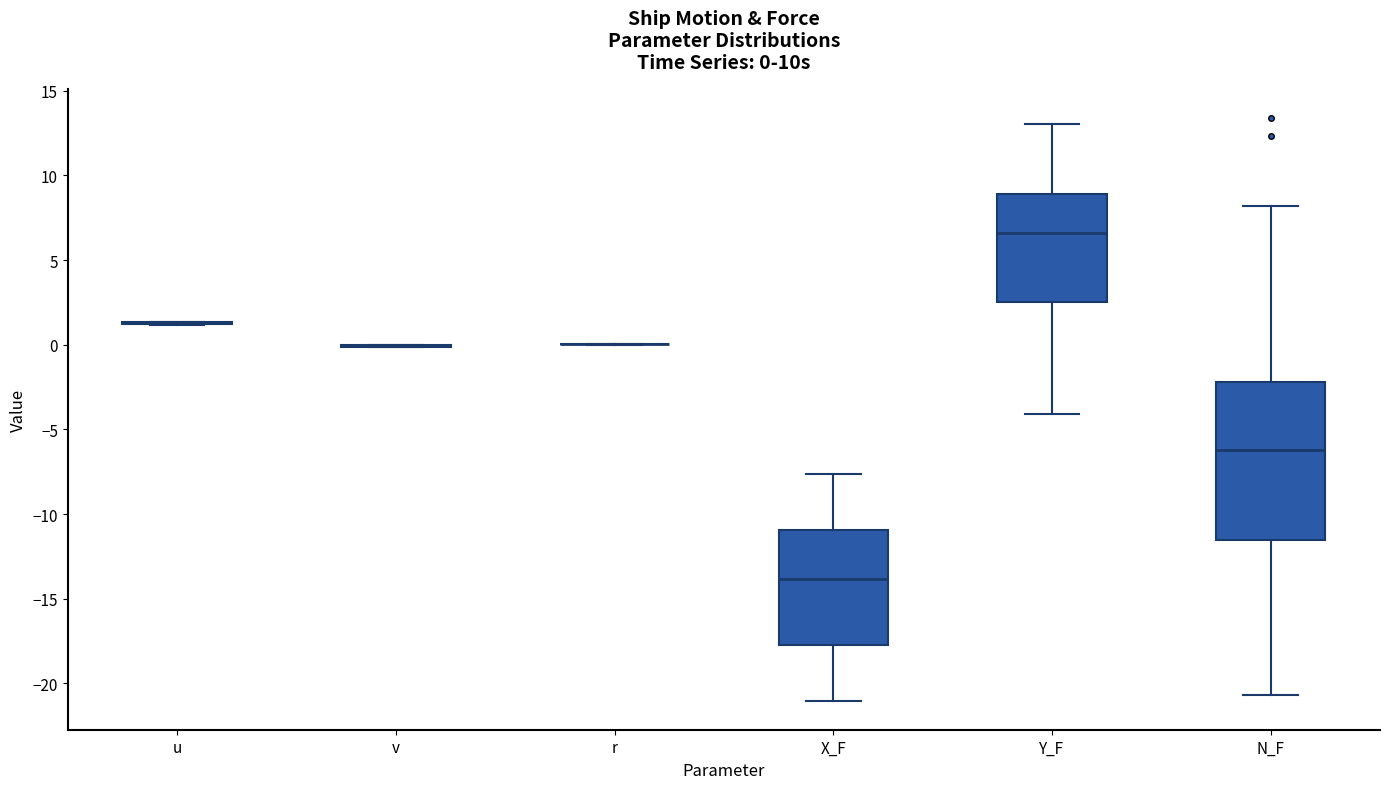

Which box is the tallest, from its lower edge to its upper edge?

N_F